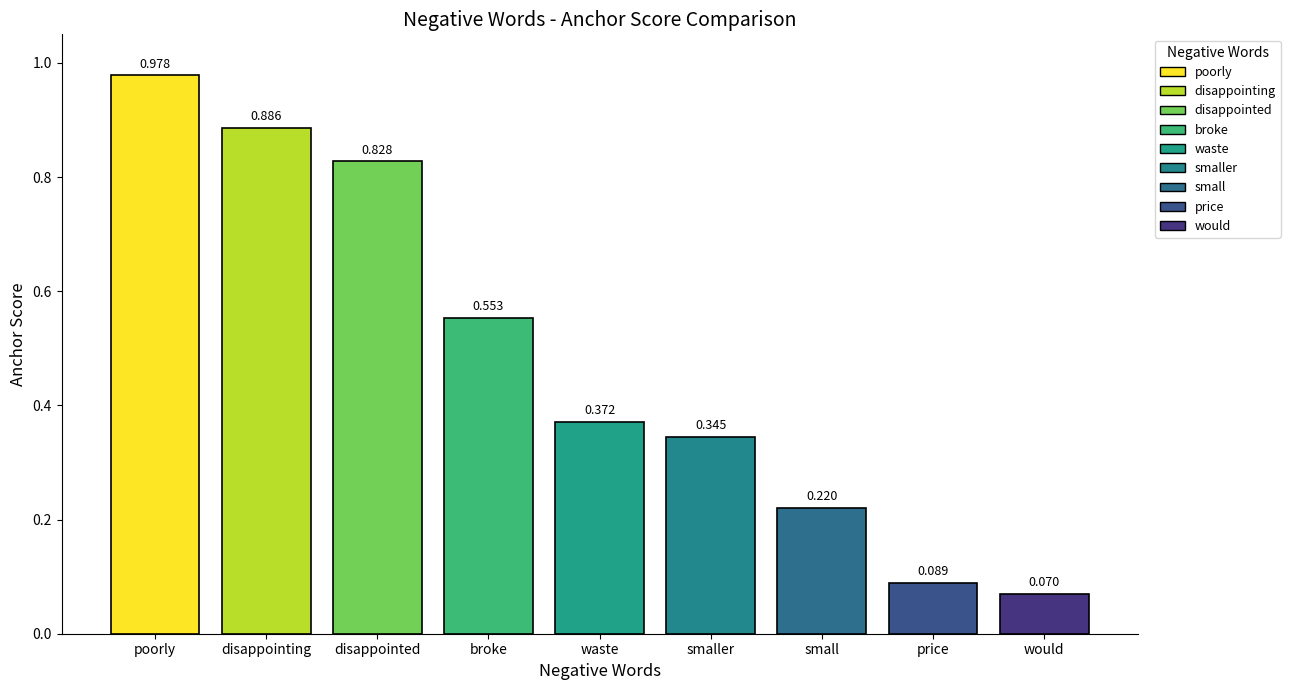

Rank the categories by value from lowest to highest.

would, price, small, smaller, waste, broke, disappointed, disappointing, poorly